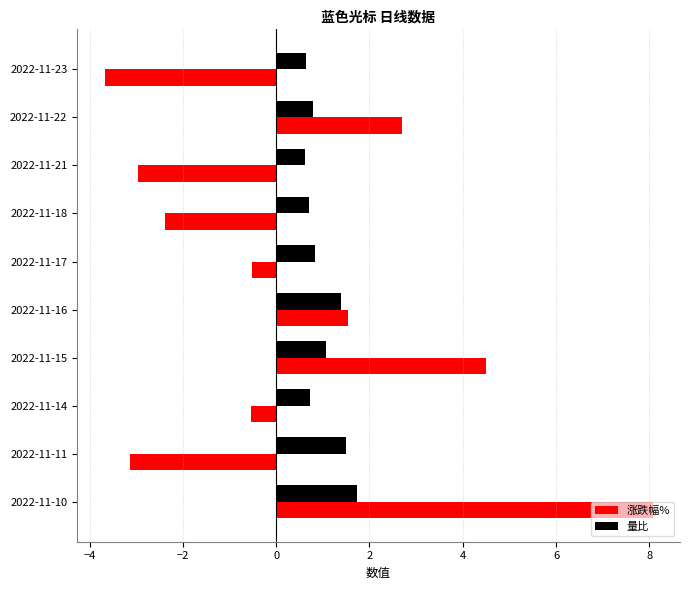

Which label corresponds to the smallest value in the chart?

2022-11-23